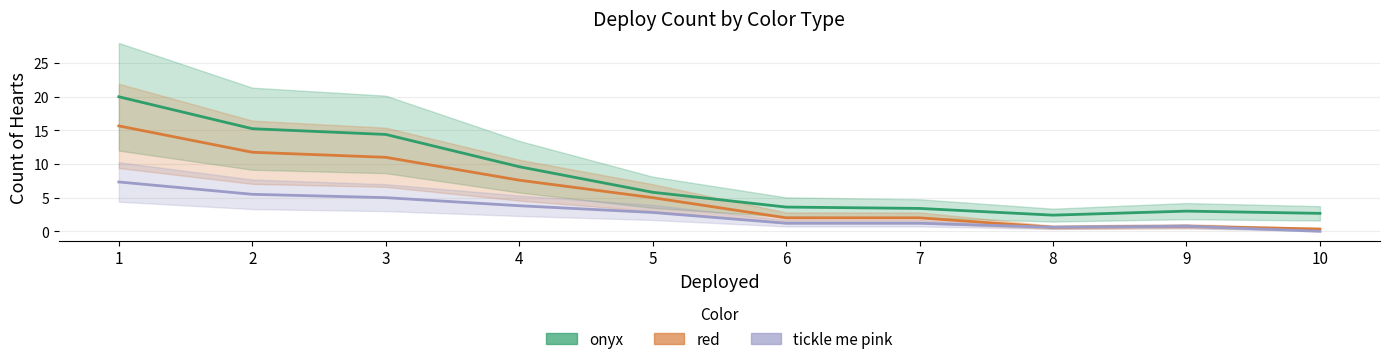

What is the difference between the tickle me pink values at 7 and 5?

1.6